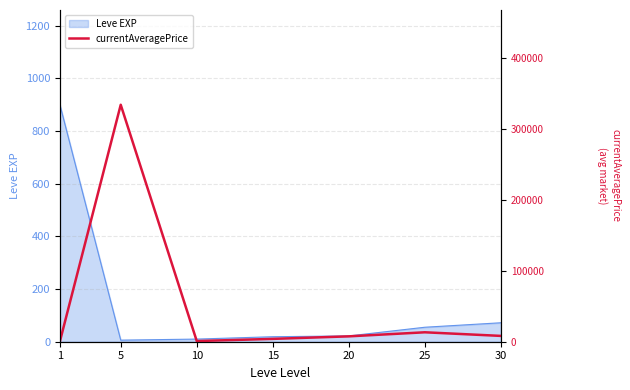

Which label corresponds to the largest value in the chart?

5